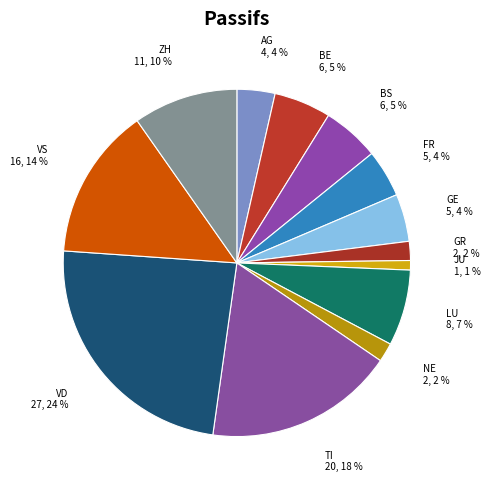

Is it true that LU is 1% of the pie?

False